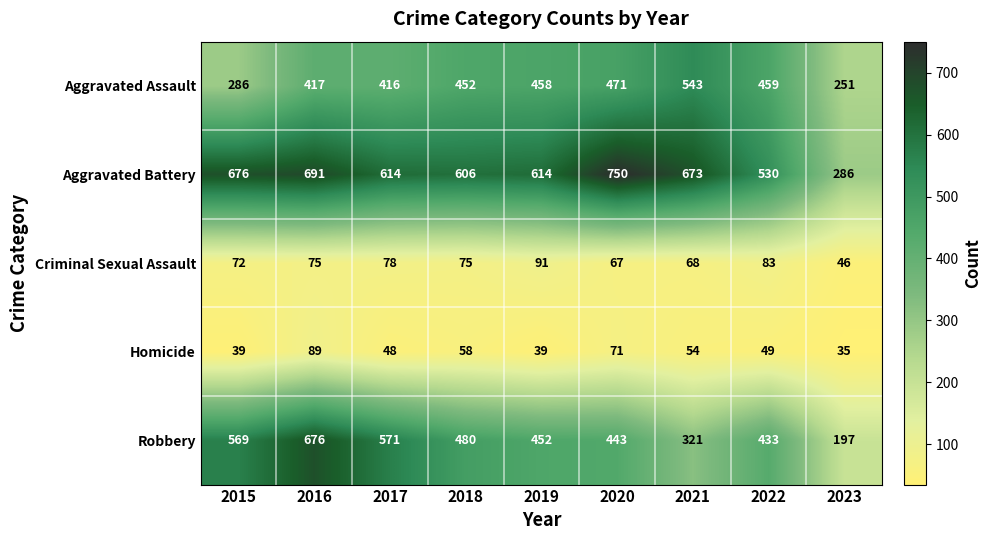

Is it true that Aggravated Battery equals 750 at 2020?

True